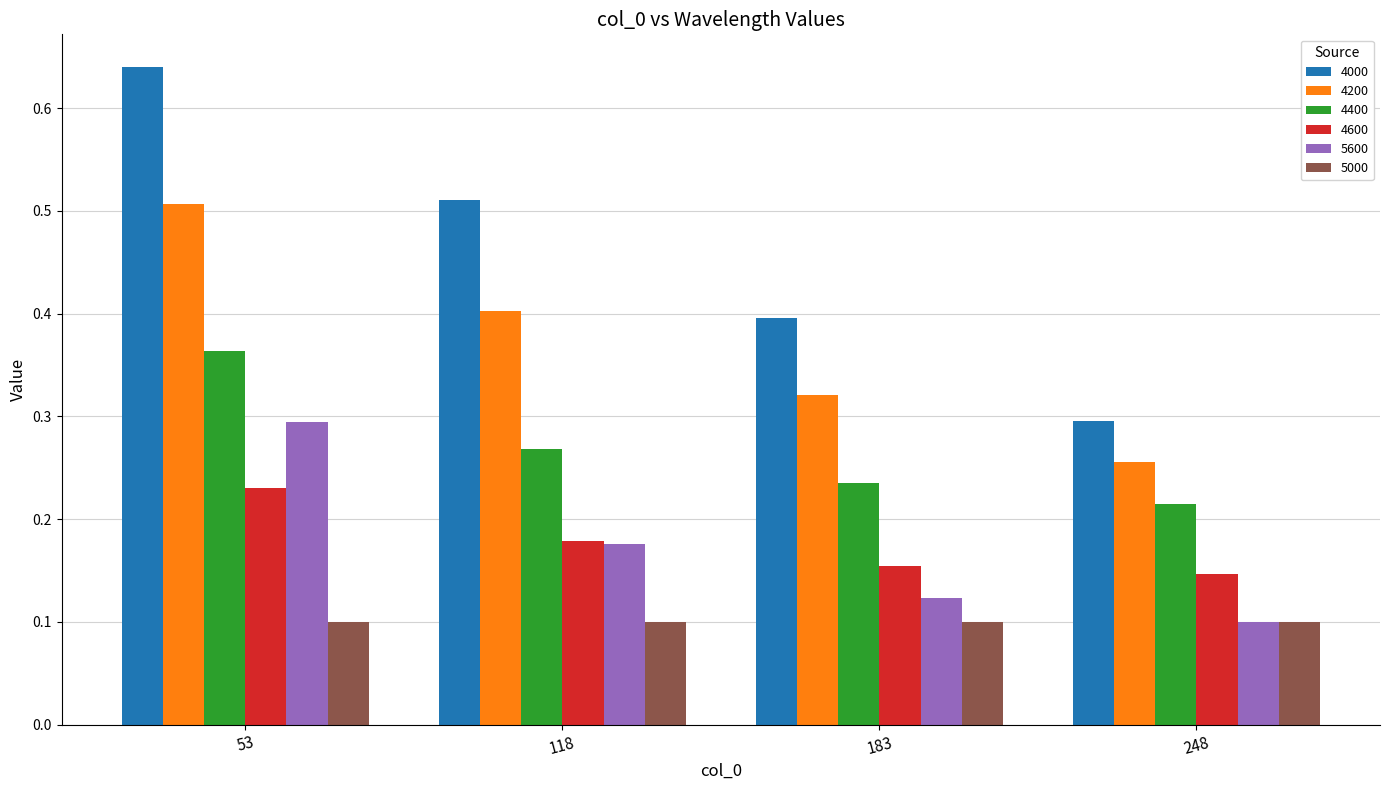

Is the value of 5600 at 53 greater than the value of 4400 at 183?

Yes